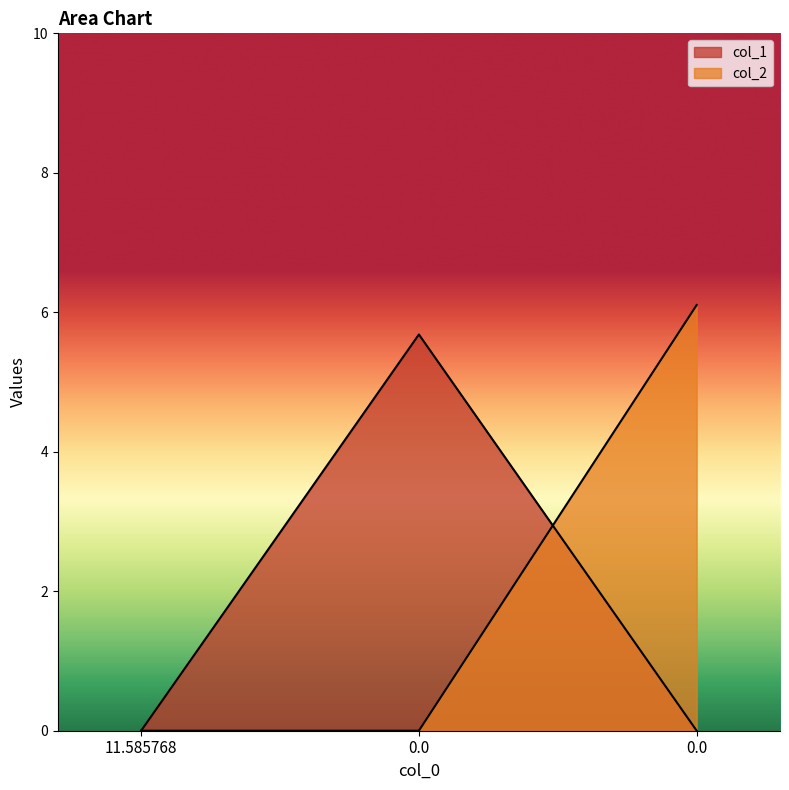

Which category has the lowest value across all series?

11.585768